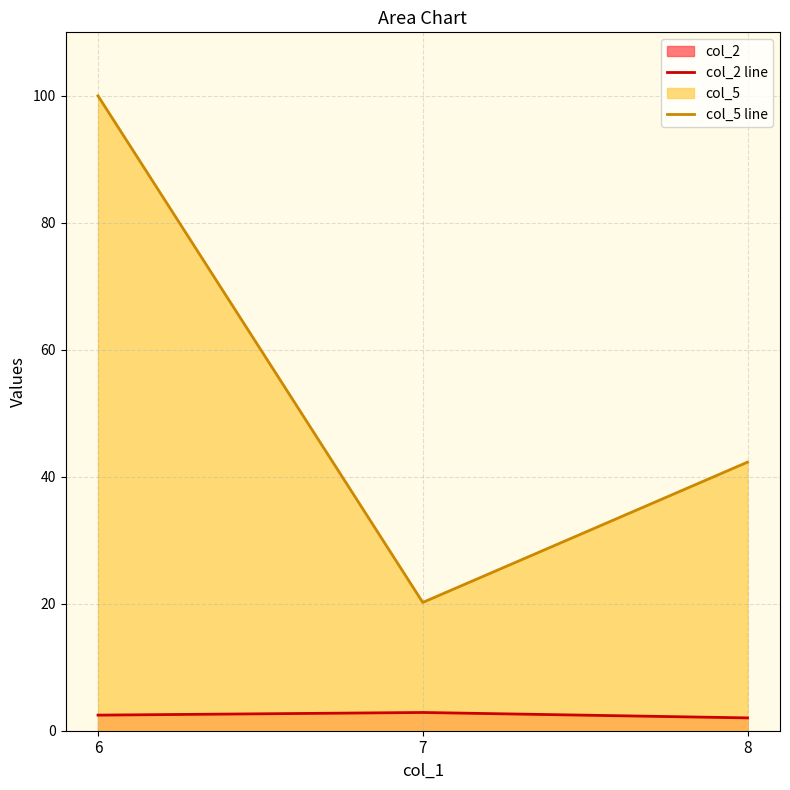

At how many categories does at least one series exceed 80?

1